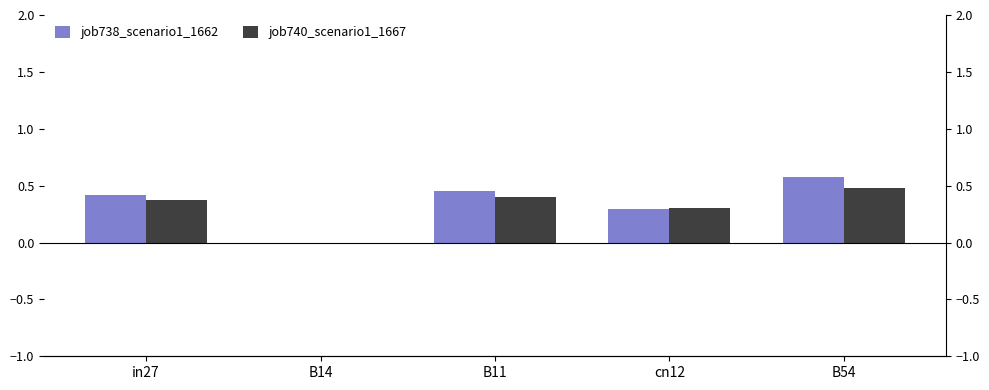

How many groups of bars are there?

5